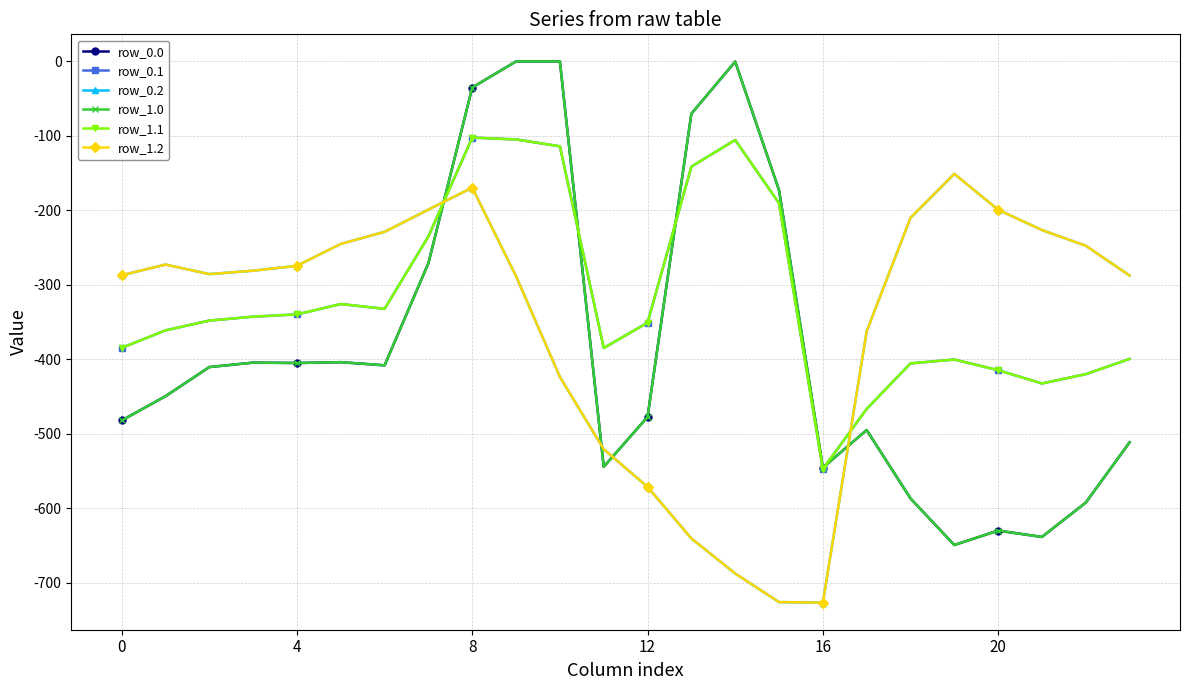

Does the chart have visible grid lines?

Yes